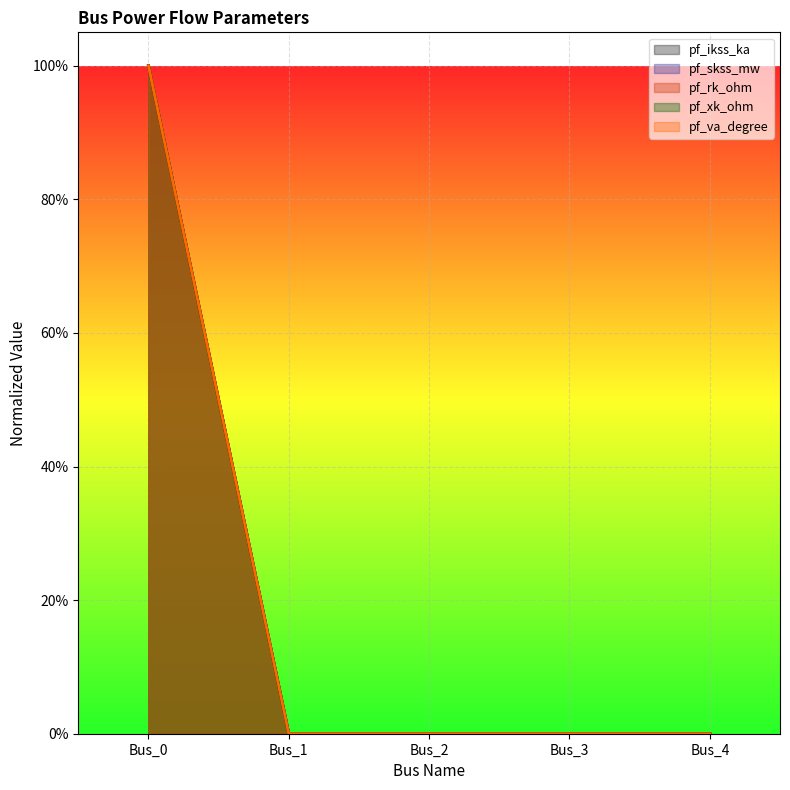

How many categories are shown in the chart?

5